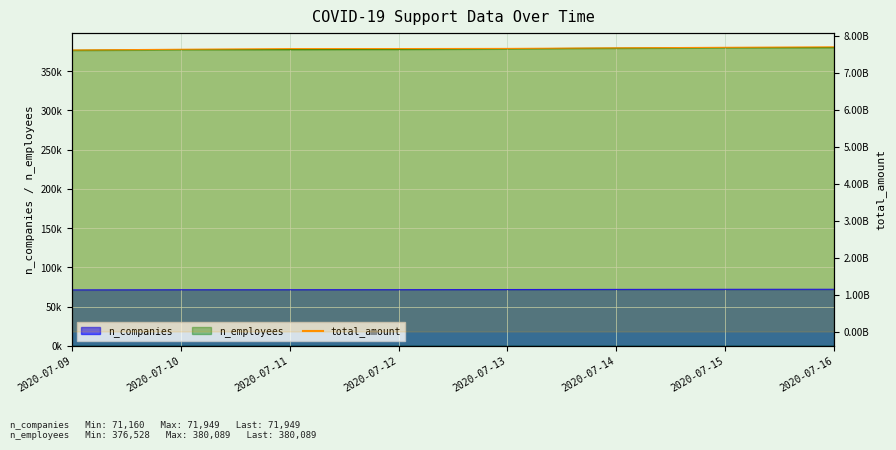

At which category does the chart reach its minimum across all series?

2020-07-09